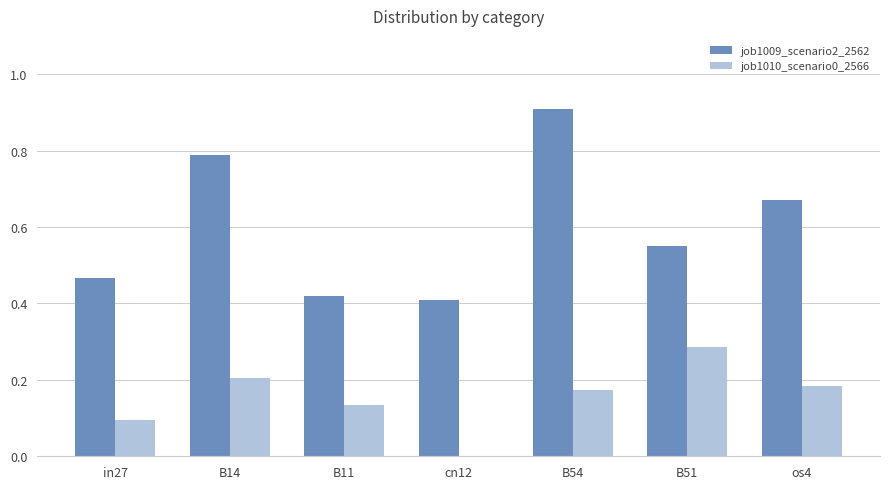

What is the total value across all series at B11?

0.6